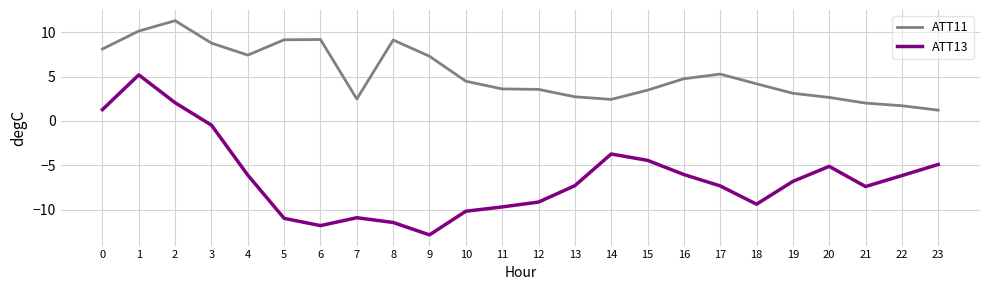

What value does the ATT13 series have at 0?

1.3